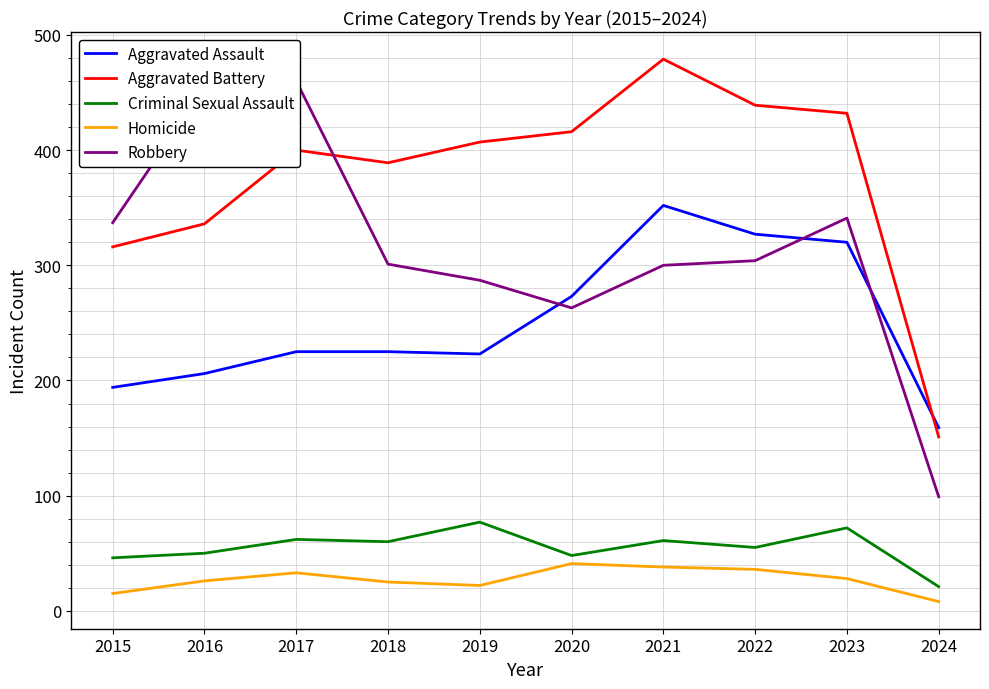

The value of Robbery at 2022 is 304. True or false?

True